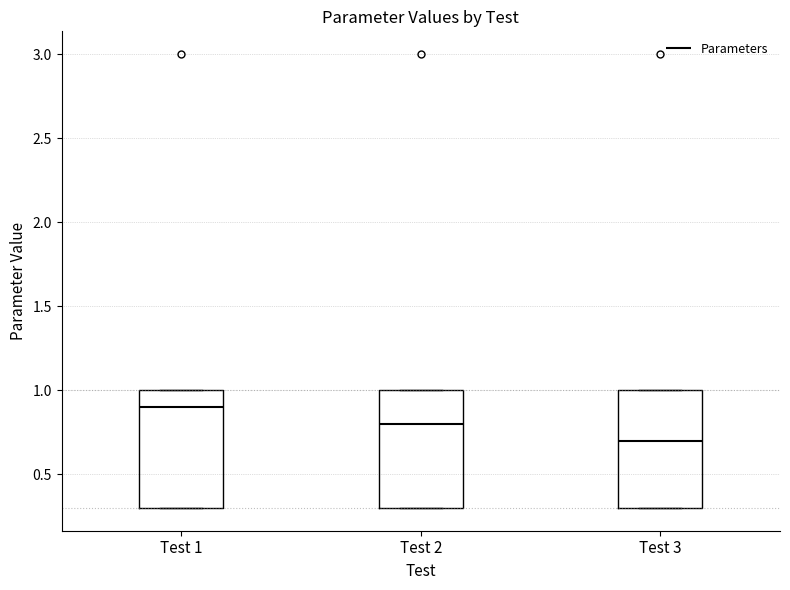

Which box has the lowest median line?

Test 3